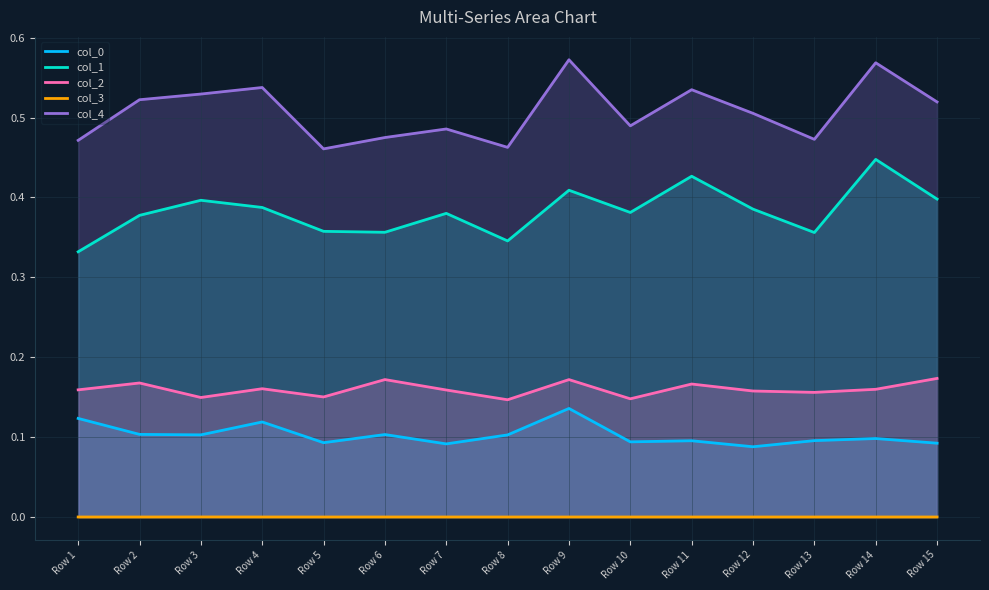

Is the value of col_3 at Row 5 greater than the value of col_2 at Row 1?

No